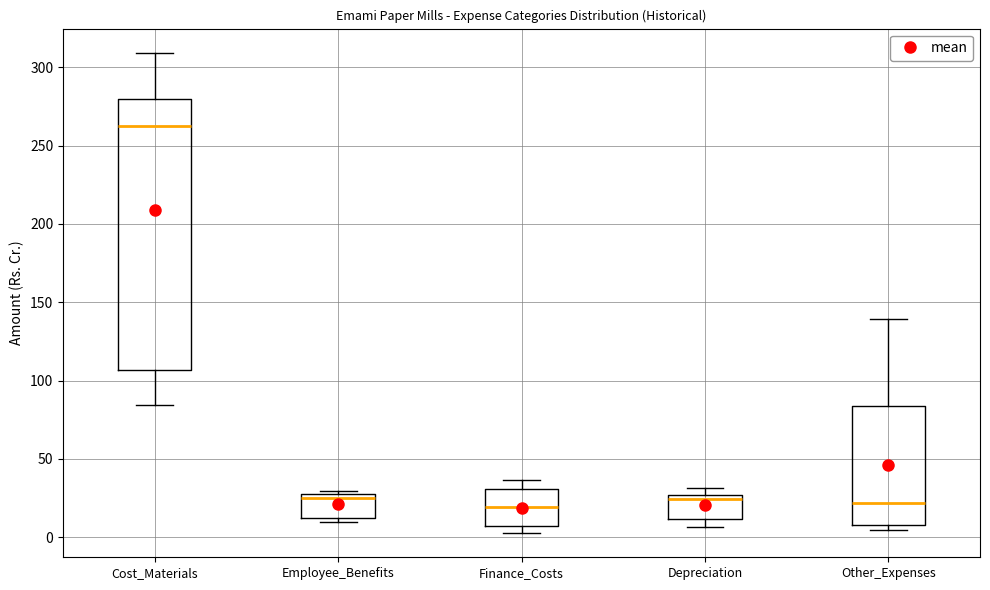

Comparing the boxes themselves (not the whiskers), which one is the tallest?

Cost_Materials